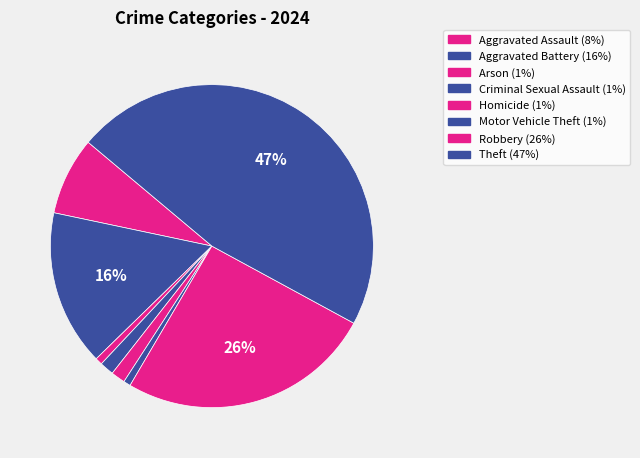

How many segments does this pie chart have?

8